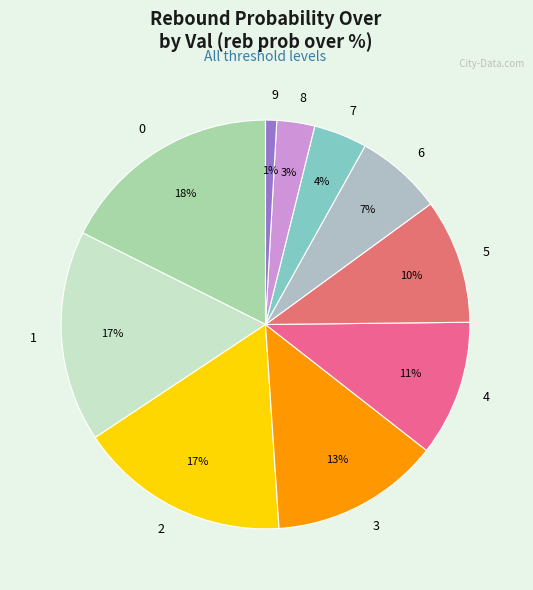

What percentage is the 3 slice, to the nearest percent?

13%